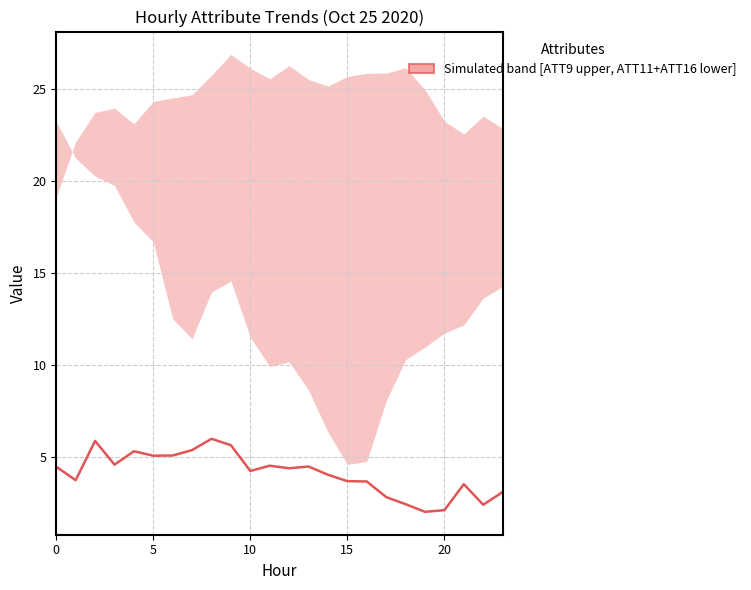

Read the value at 5.

5.1